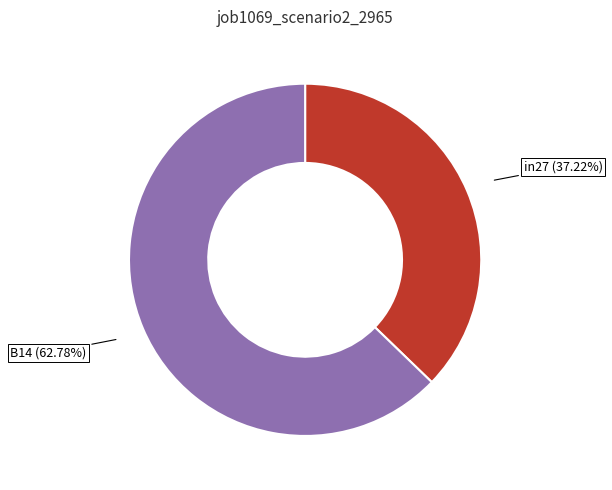

Is there a majority slice in this chart?

Yes